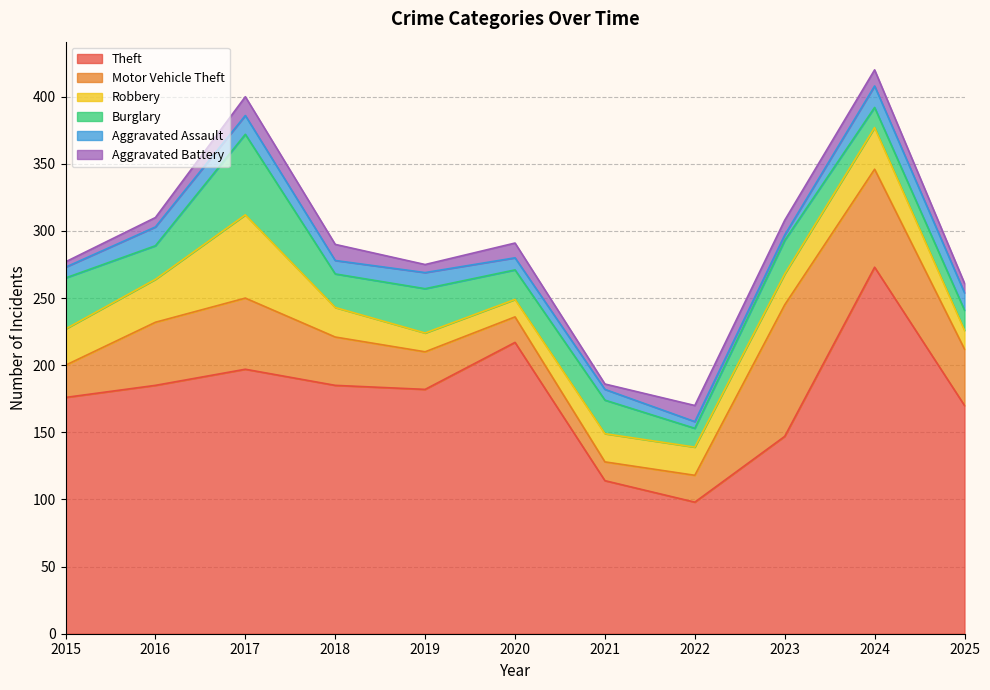

At which category does Theft reach its first local peak?

2017